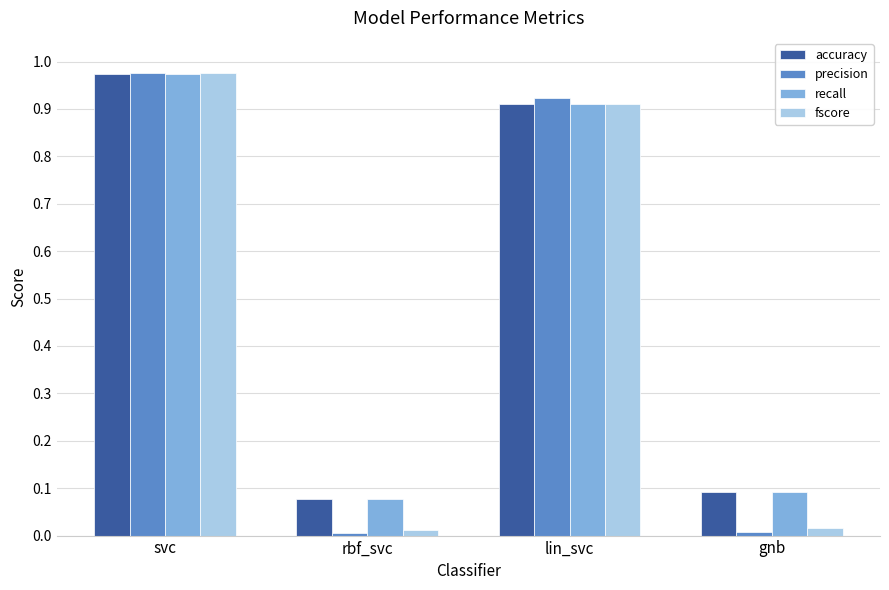

True or false: accuracy has a value of 0.1 at rbf_svc.

True